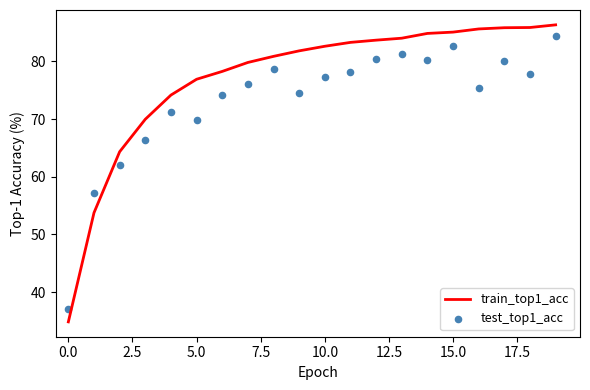

What is the total value across all series at 18?

163.7